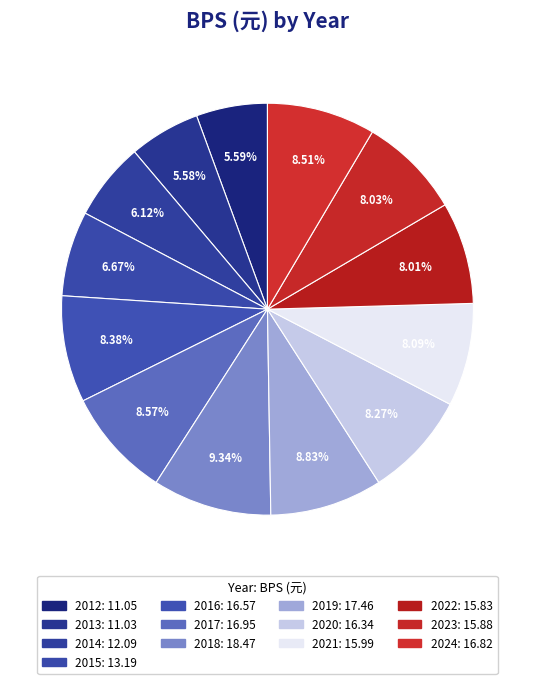

To the nearest percent, what is the average slice percentage?

8%